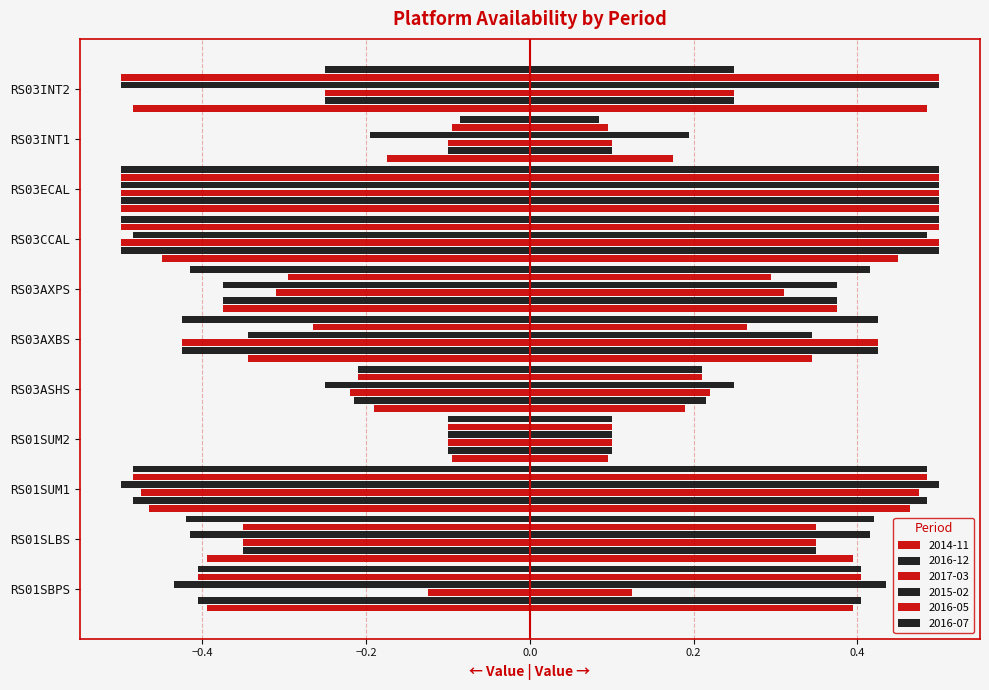

At which label does 2016-12 reach its minimum?

RS01SUM2